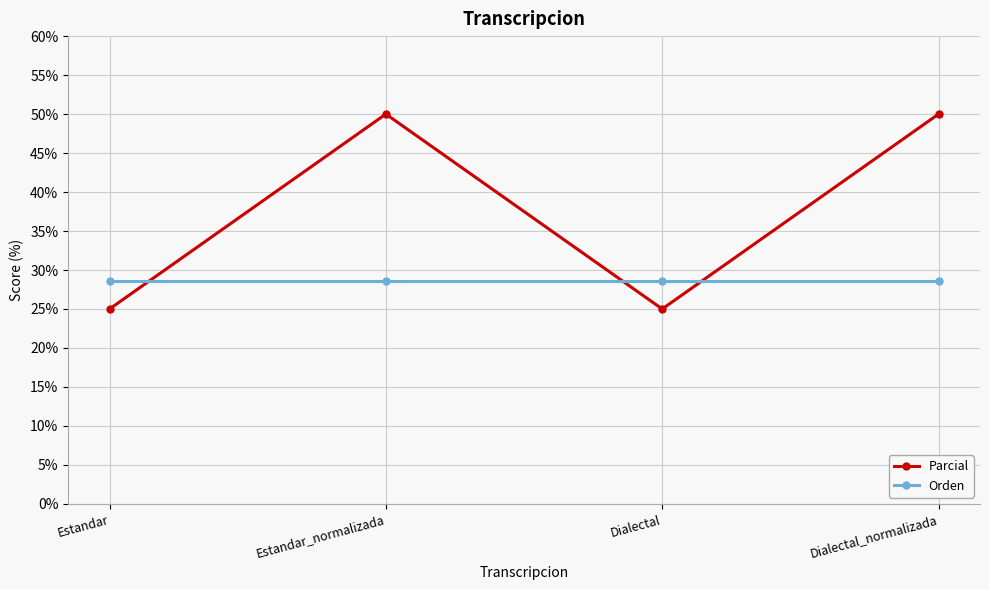

Reading right to left, transcribe all the data shown in this chart.

Parcial: Dialectal_normalizada=50.0	Dialectal=25.0	Estandar_normalizada=50.0	Estandar=25.0
Orden: Dialectal_normalizada=28.6	Dialectal=28.6	Estandar_normalizada=28.6	Estandar=28.6